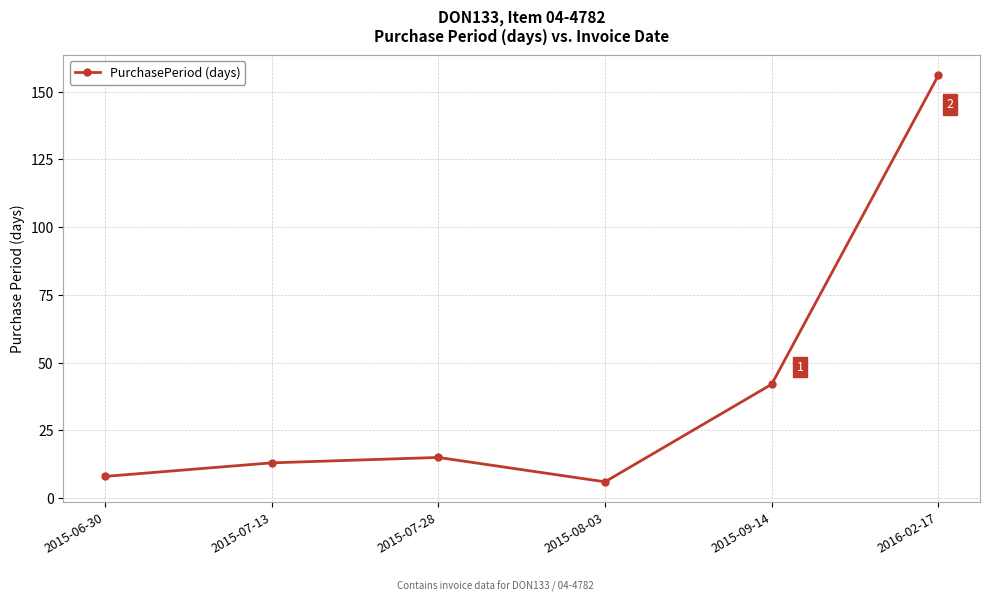

How many series are shown in this chart?

1